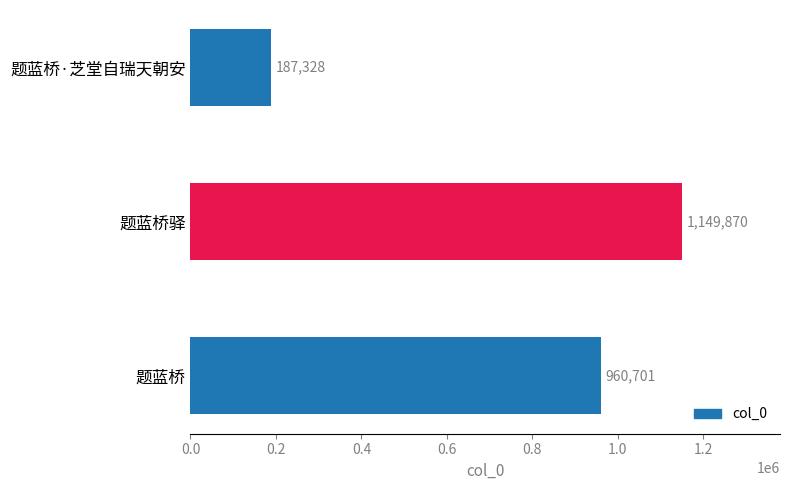

What is the maximum value shown in the chart?

1149870